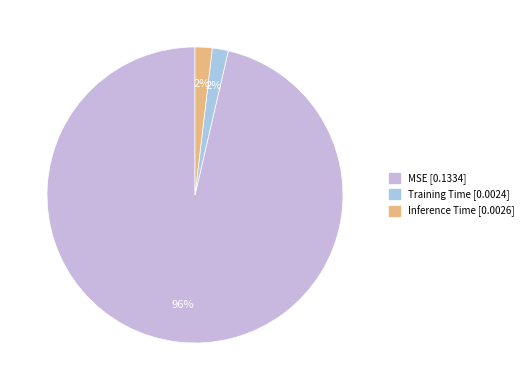

What percentage is the MSE slice, to the nearest percent?

96%